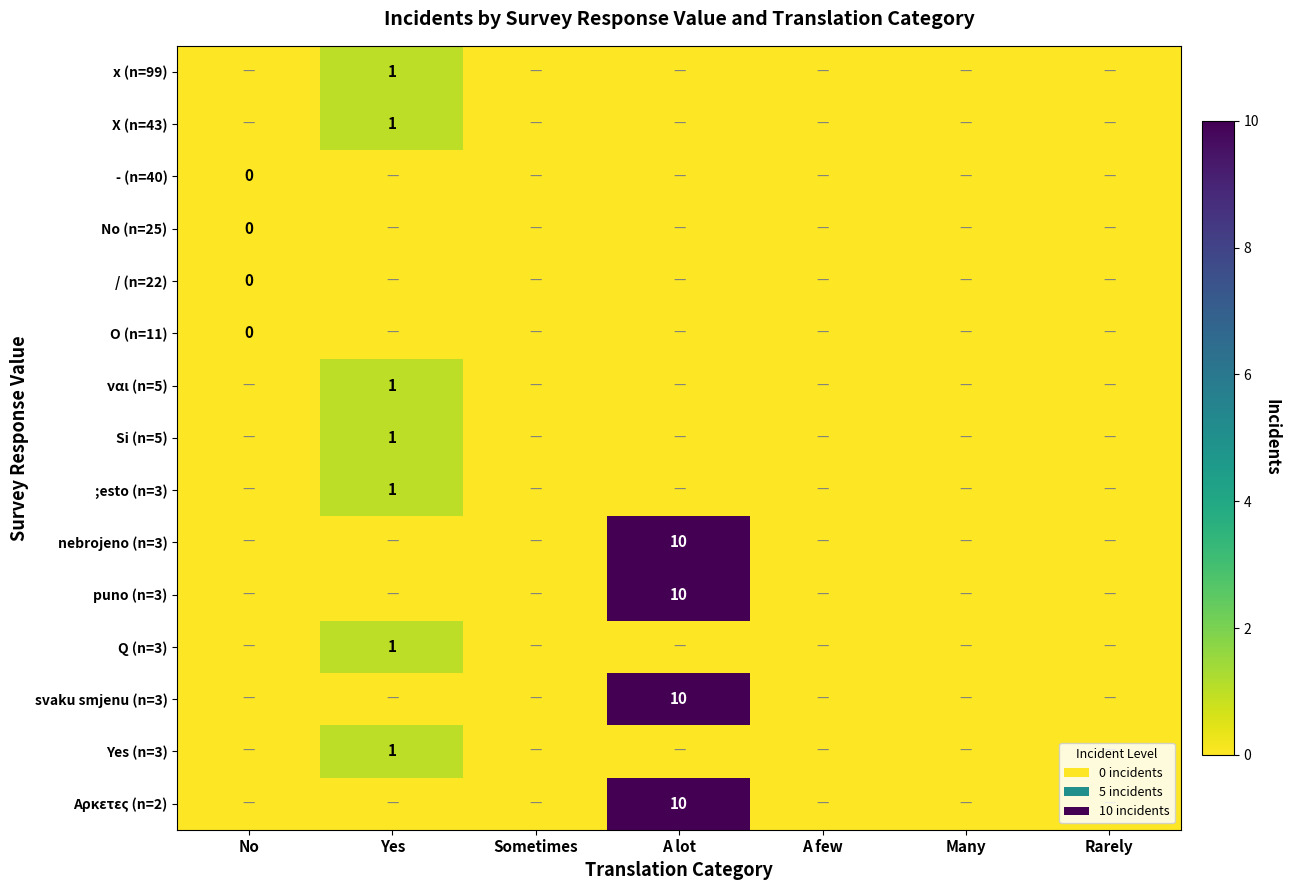

Is it true that Αρκετες (n=2) equals 10 at A lot?

True